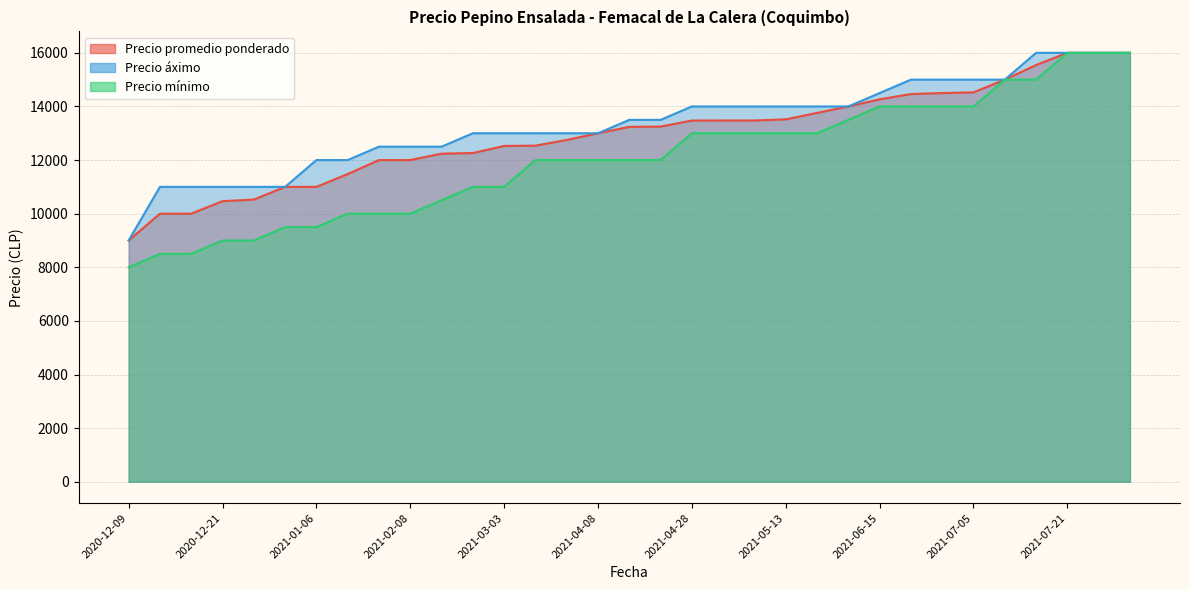

True or false: Precio promedio ponderado and Precio mínimo cross at least once.

False